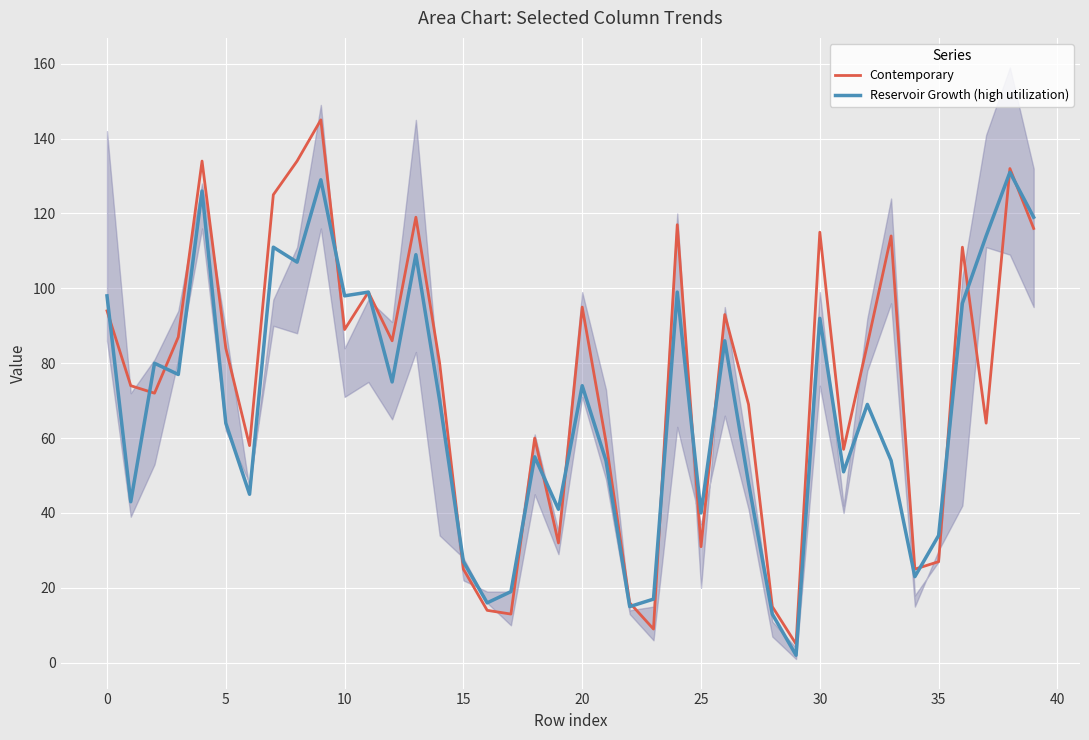

What is the highest value of the Contemporary series?

145